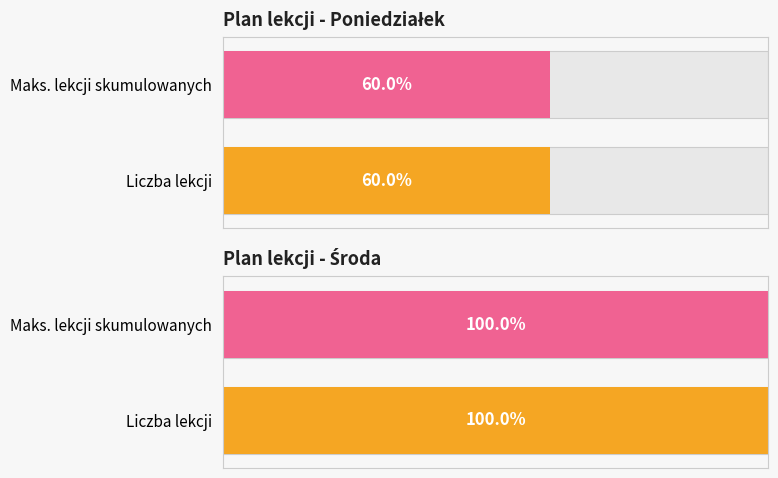

What is the highest value of the Środa (liczba lekcji) series?

1